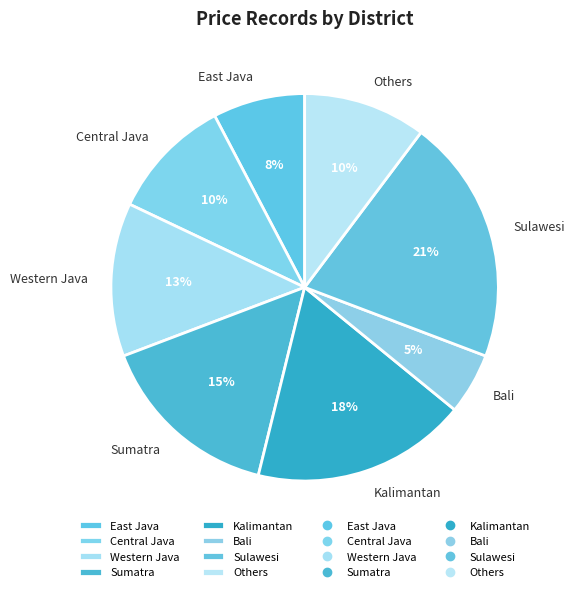

The Bali slice represents 1% of the pie. True or false?

False